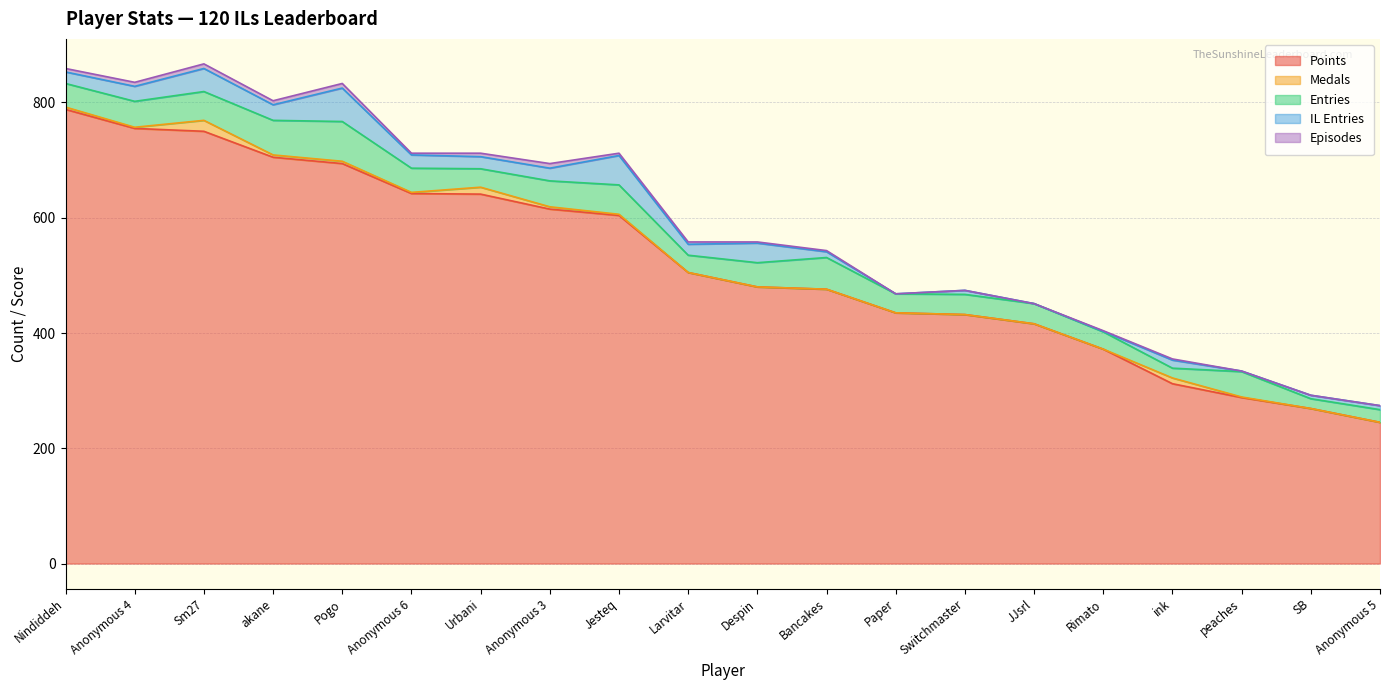

What is the label of the 13th point from the left?

Paper